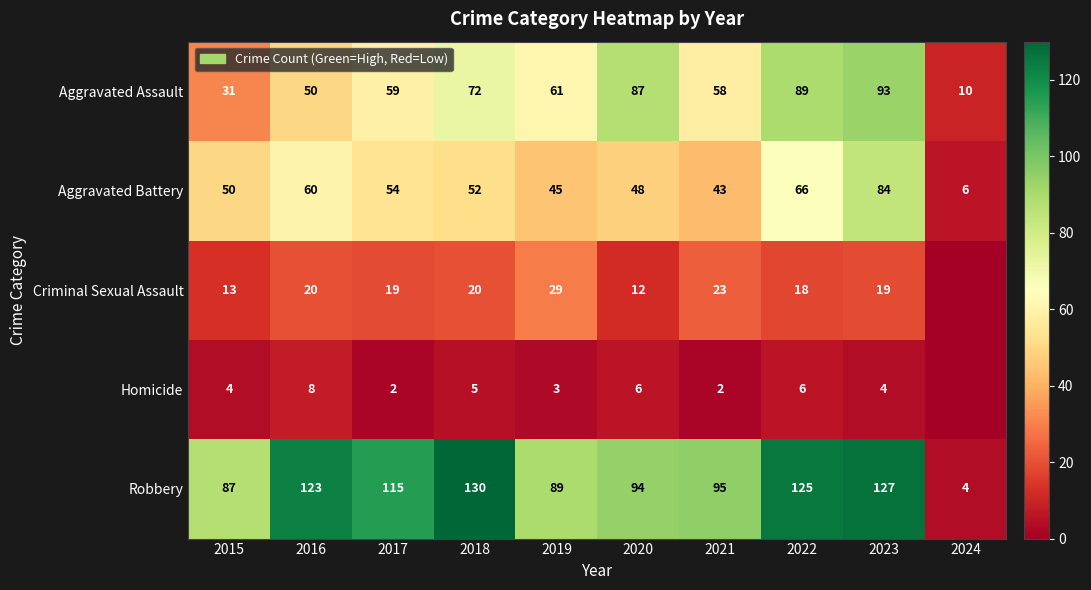

At how many categories does at least one series exceed 86?

9